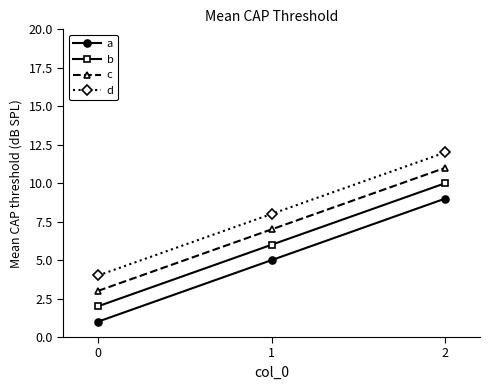

Is this an area chart (filled region under the line)?

No